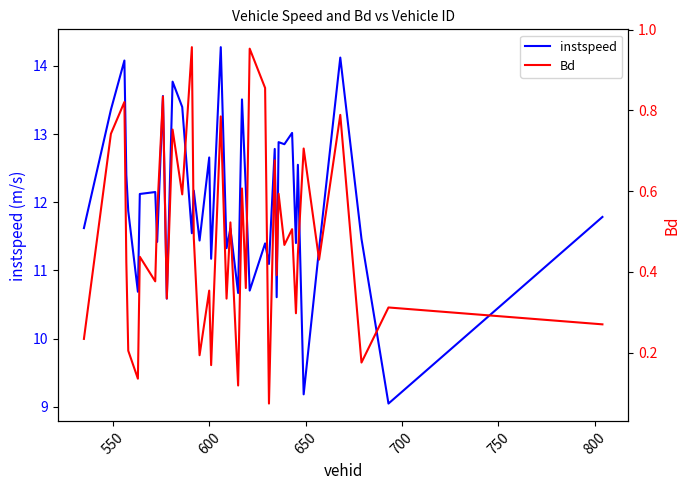

Reading left to right, extract all data points from this chart.

instspeed: 11.6	13.4	14.1	12.4	11.9	10.7	12.1	12.1	11.4	13.6	10.6	13.8	13.4	11.5	12.2	11.4	12.7	11.2	14.3	11.3	11.6	10.7	13.5	12.2	10.7	11.4	11.1	12.8	10.6	12.9	12.9	13.0	11.4	12.5	9.2	11.3	14.1	11.5	9.0	11.8
Bd: 0.2	0.7	0.8	0.4	0.2	0.1	0.4	0.4	0.5	0.8	0.3	0.8	0.6	1.0	0.5	0.2	0.4	0.2	0.8	0.3	0.5	0.1	0.6	0.4	1.0	0.9	0.1	0.7	0.4	0.6	0.5	0.5	0.3	0.4	0.7	0.4	0.8	0.2	0.3	0.3